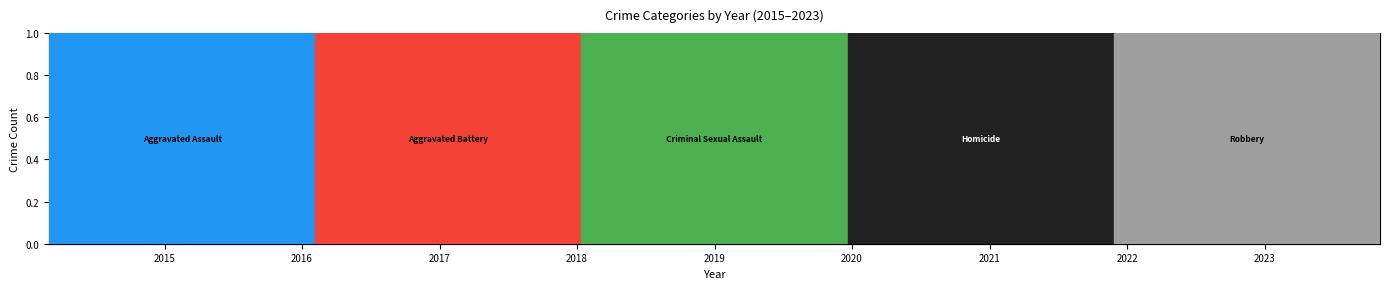

Rank the series by their maximum value, from lowest to highest.

Criminal Sexual Assault, Homicide, Robbery, Aggravated Assault, Aggravated Battery